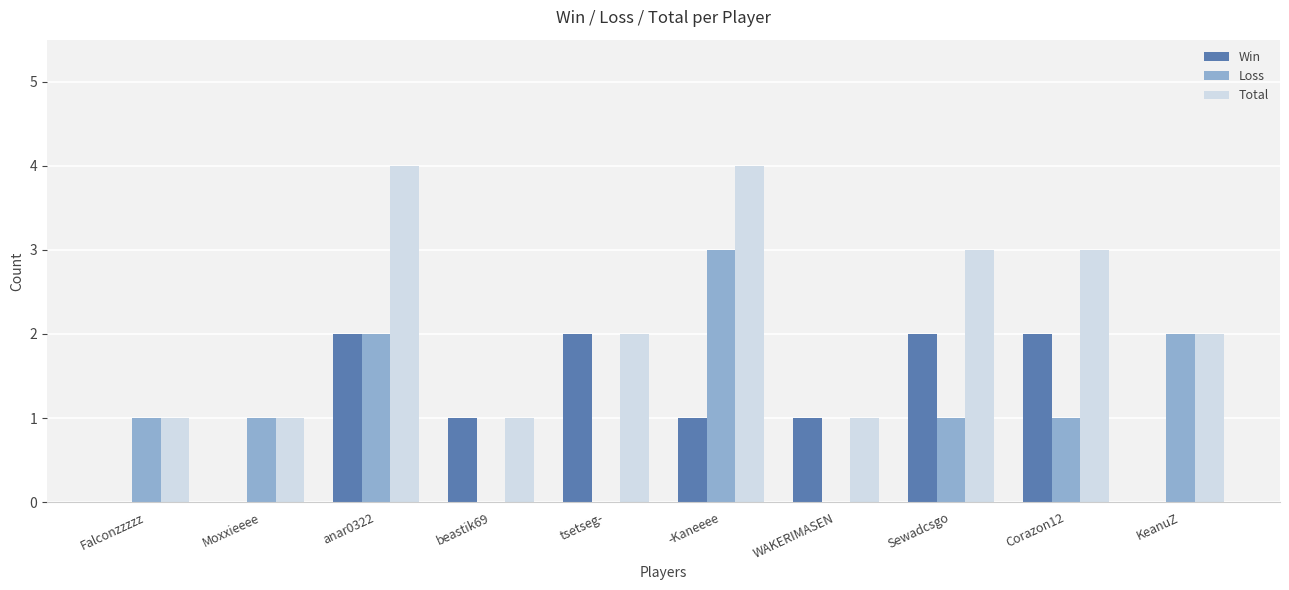

Which series has the largest total across all categories?

Total